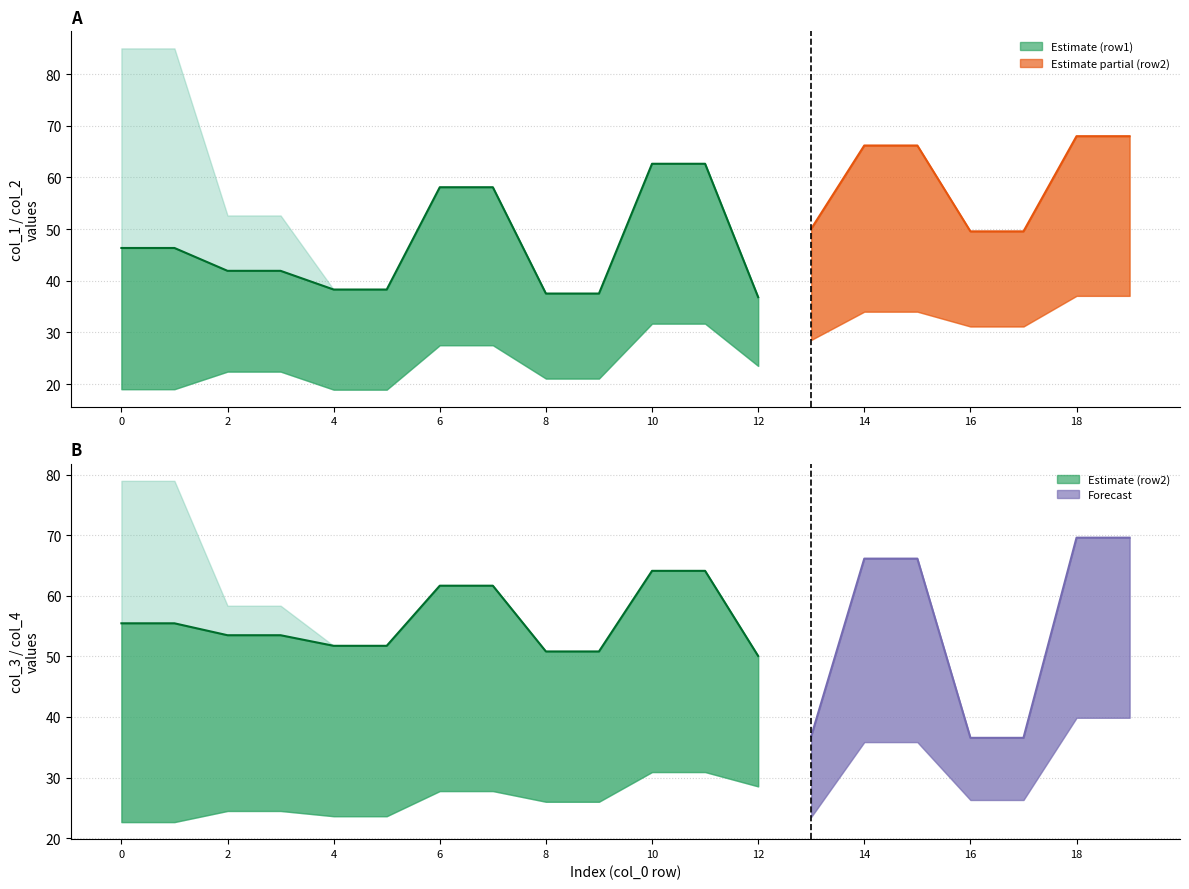

True or false: row2_col2 has more than 0 points higher than both neighbors.

False